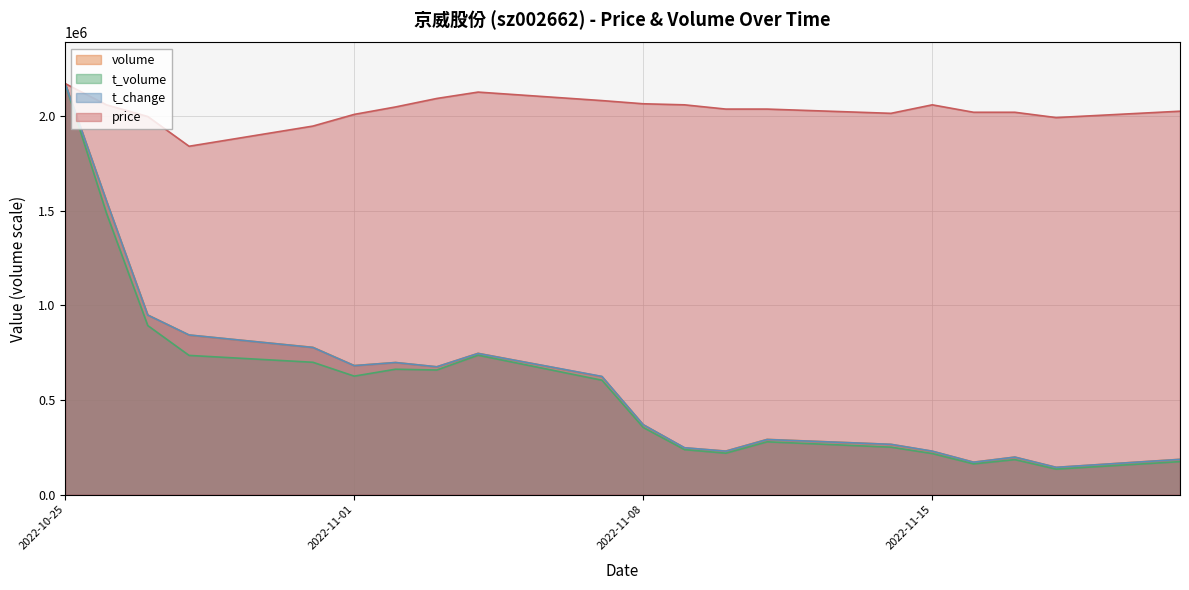

Between 2022-11-04 and 2022-11-18, which series saw the biggest shift?

volume